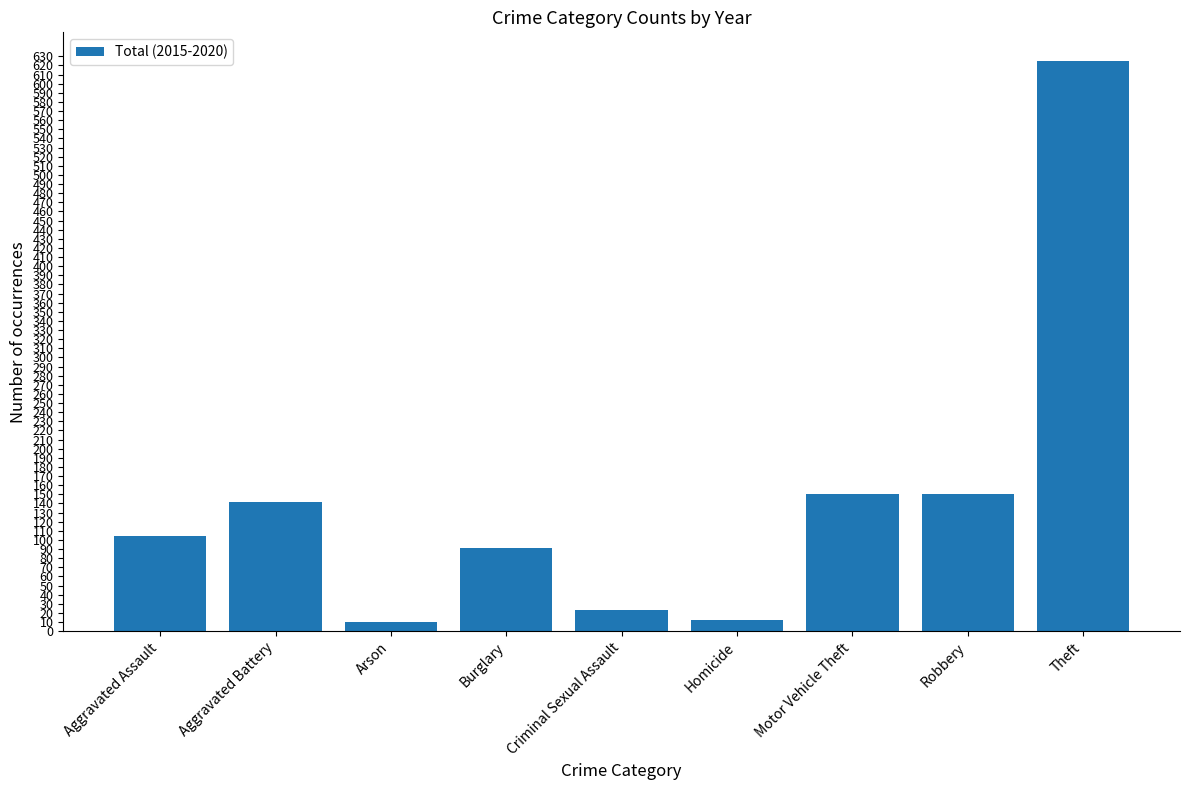

What is the difference between the maximum and minimum values?

615